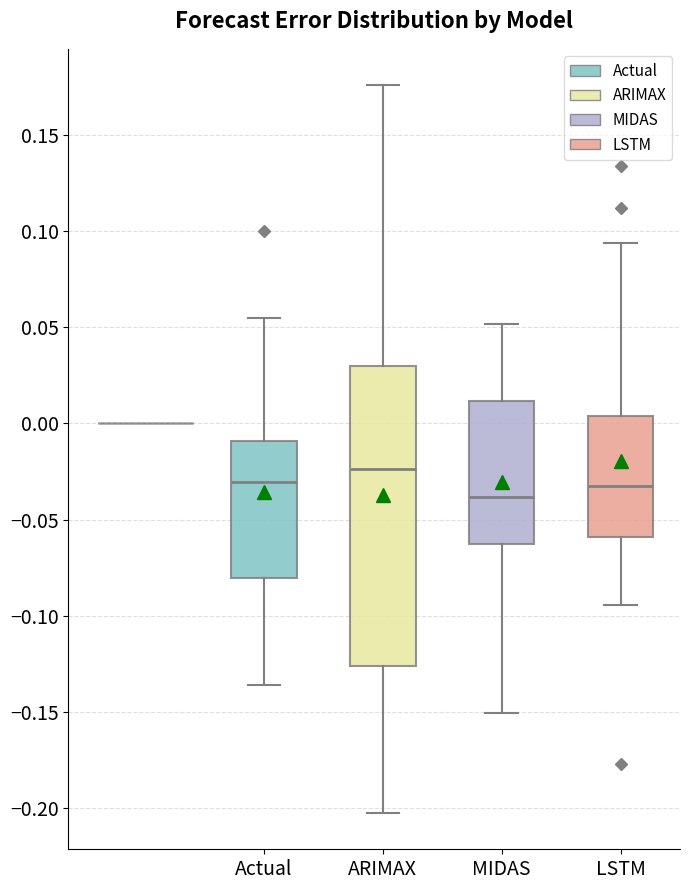

Which box's median line is the lowest?

MIDAS